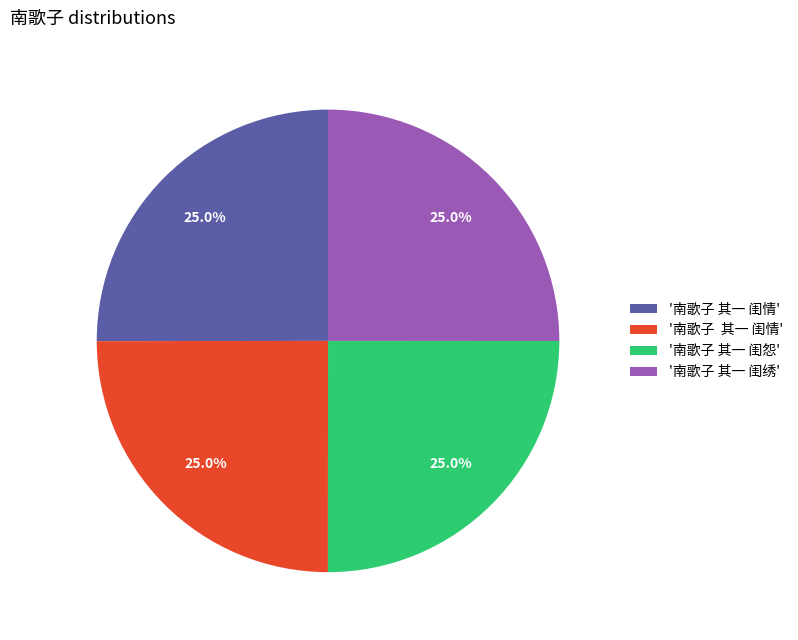

Does any single category account for the majority?

No